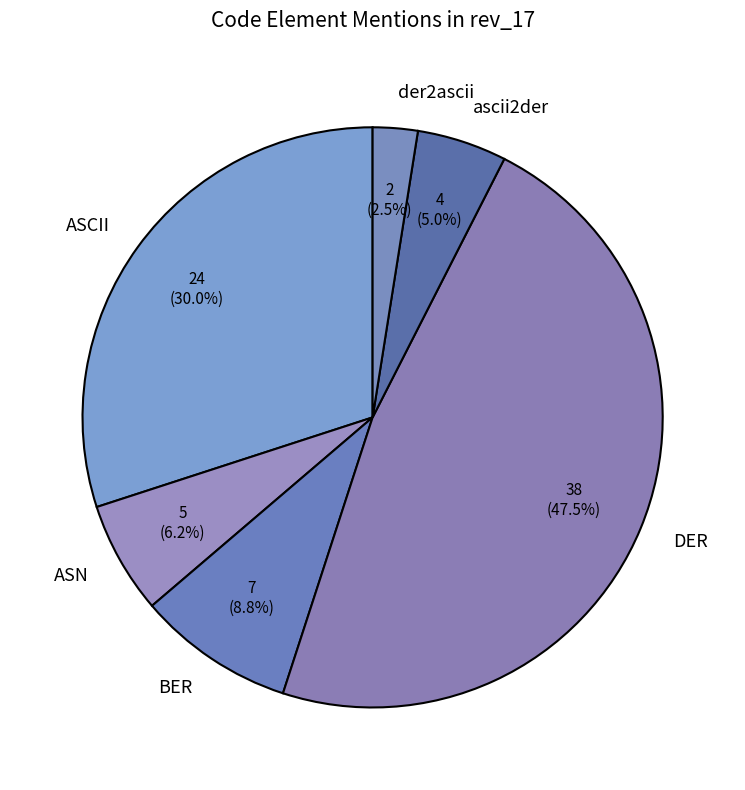

The ASN slice represents 1% of the pie. True or false?

False